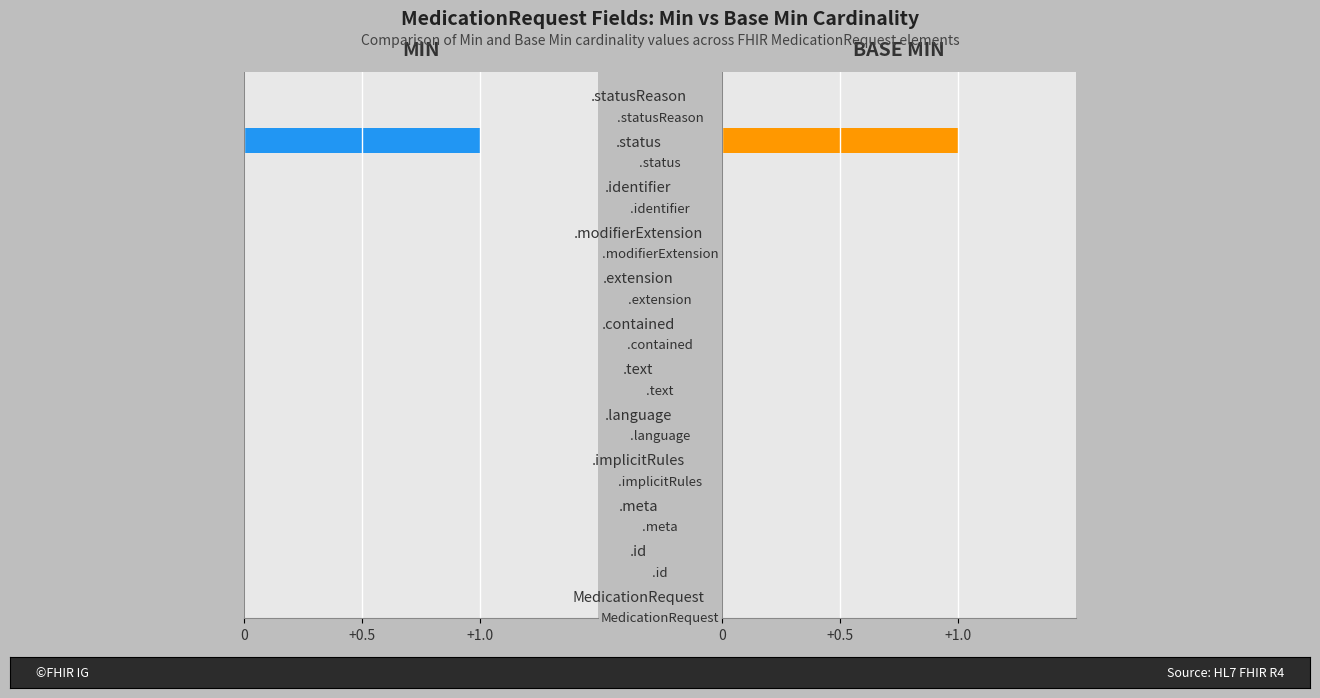

Count the number of categories in the chart.

12